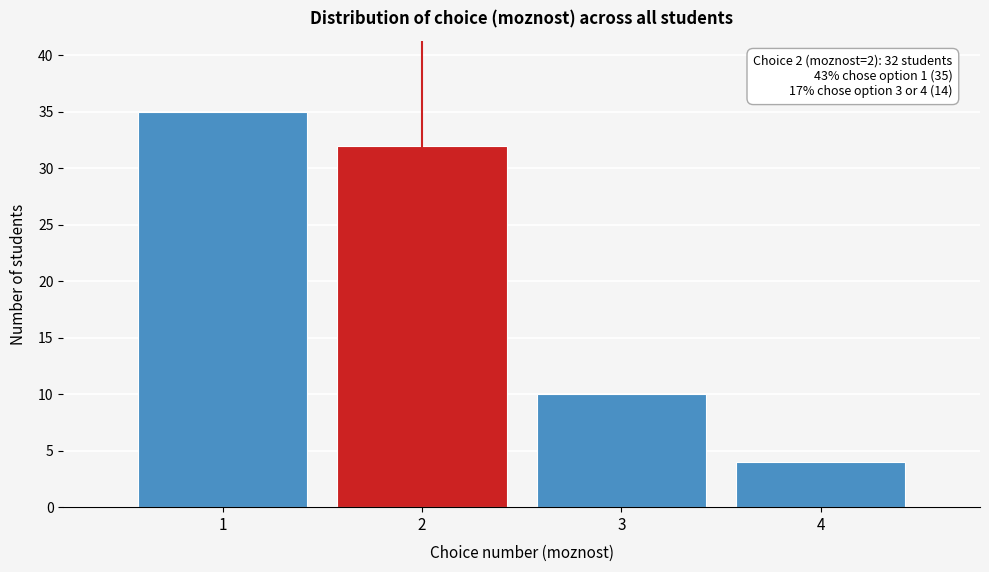

Reading left to right, what are all the values shown in this chart?

35	32	10	4